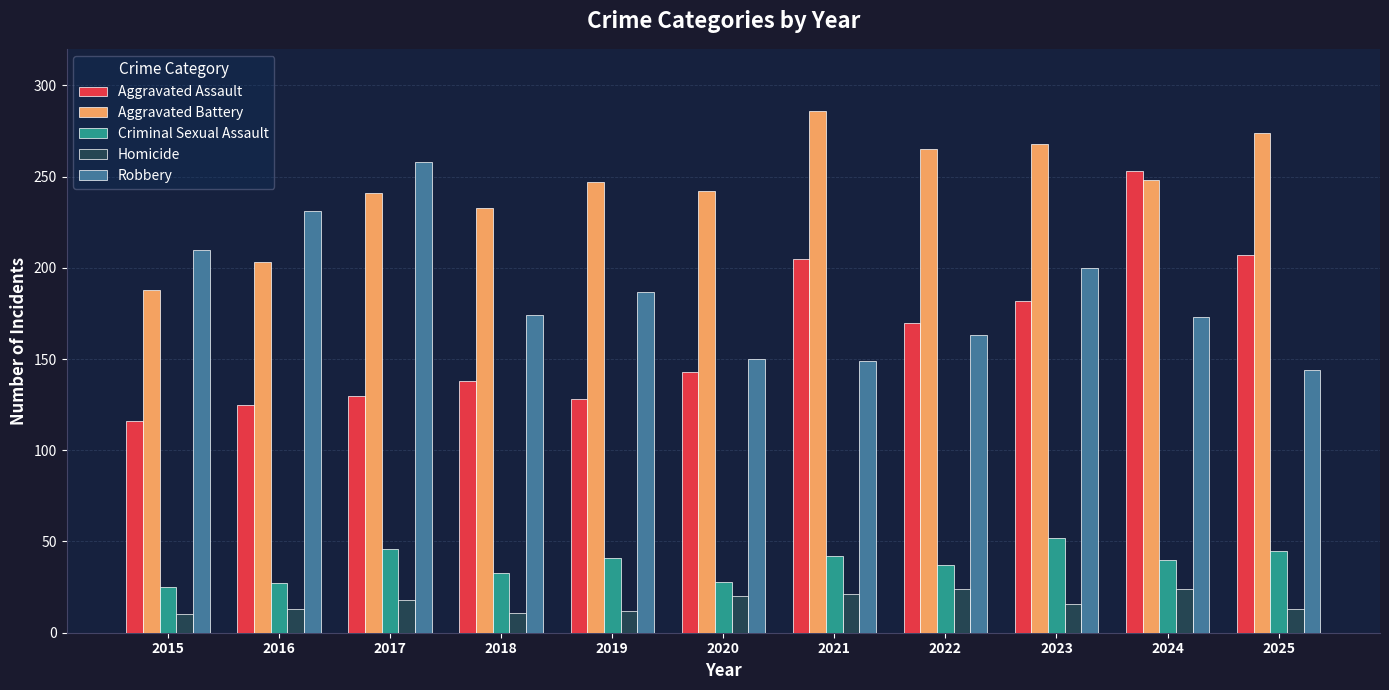

Between 2015 and 2024, which series saw the biggest shift?

Aggravated Assault